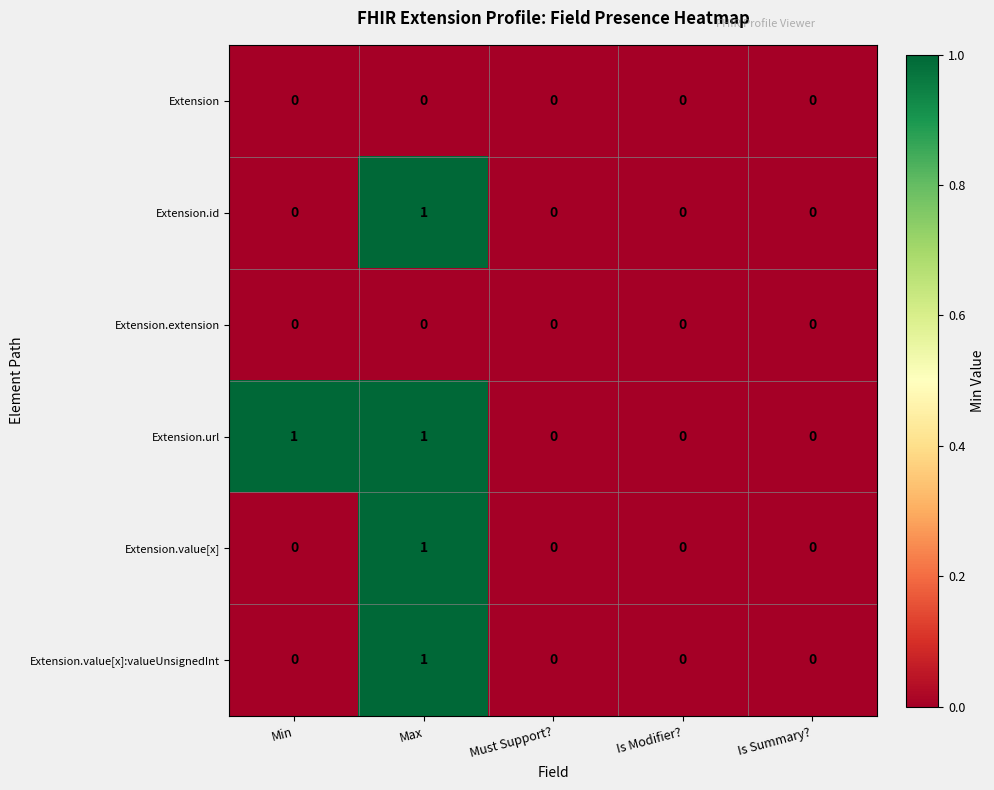

The value of Extension.url at Max is 1. True or false?

True